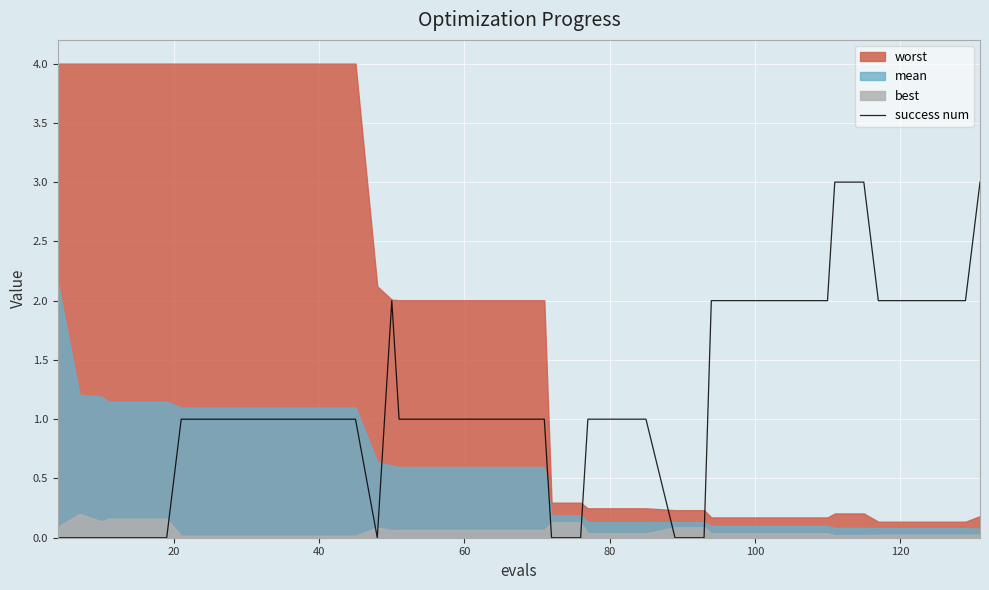

How many lines are shown in the chart?

1